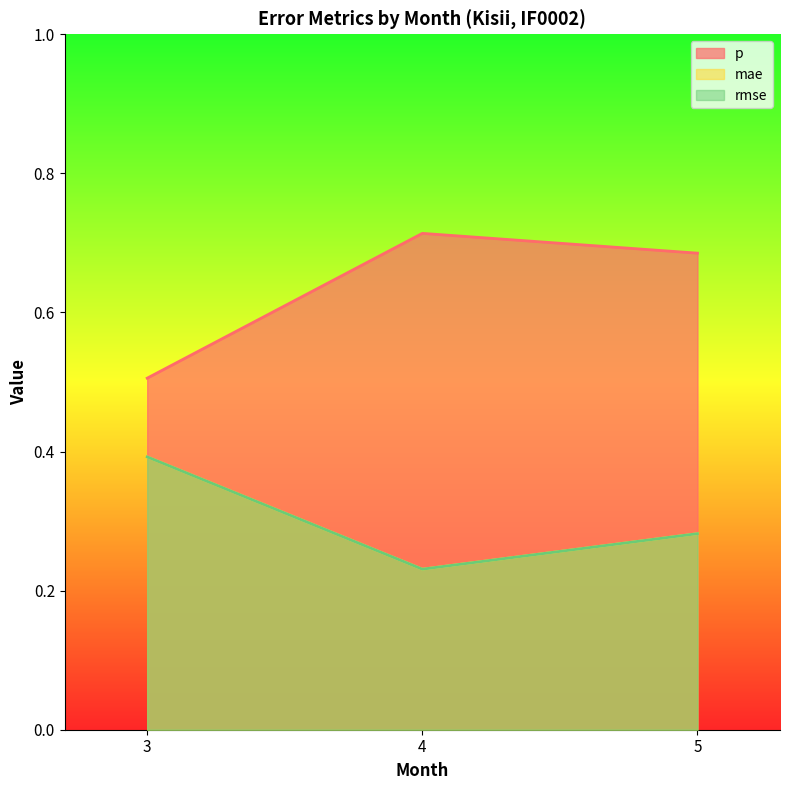

How many lines are shown in the chart?

3